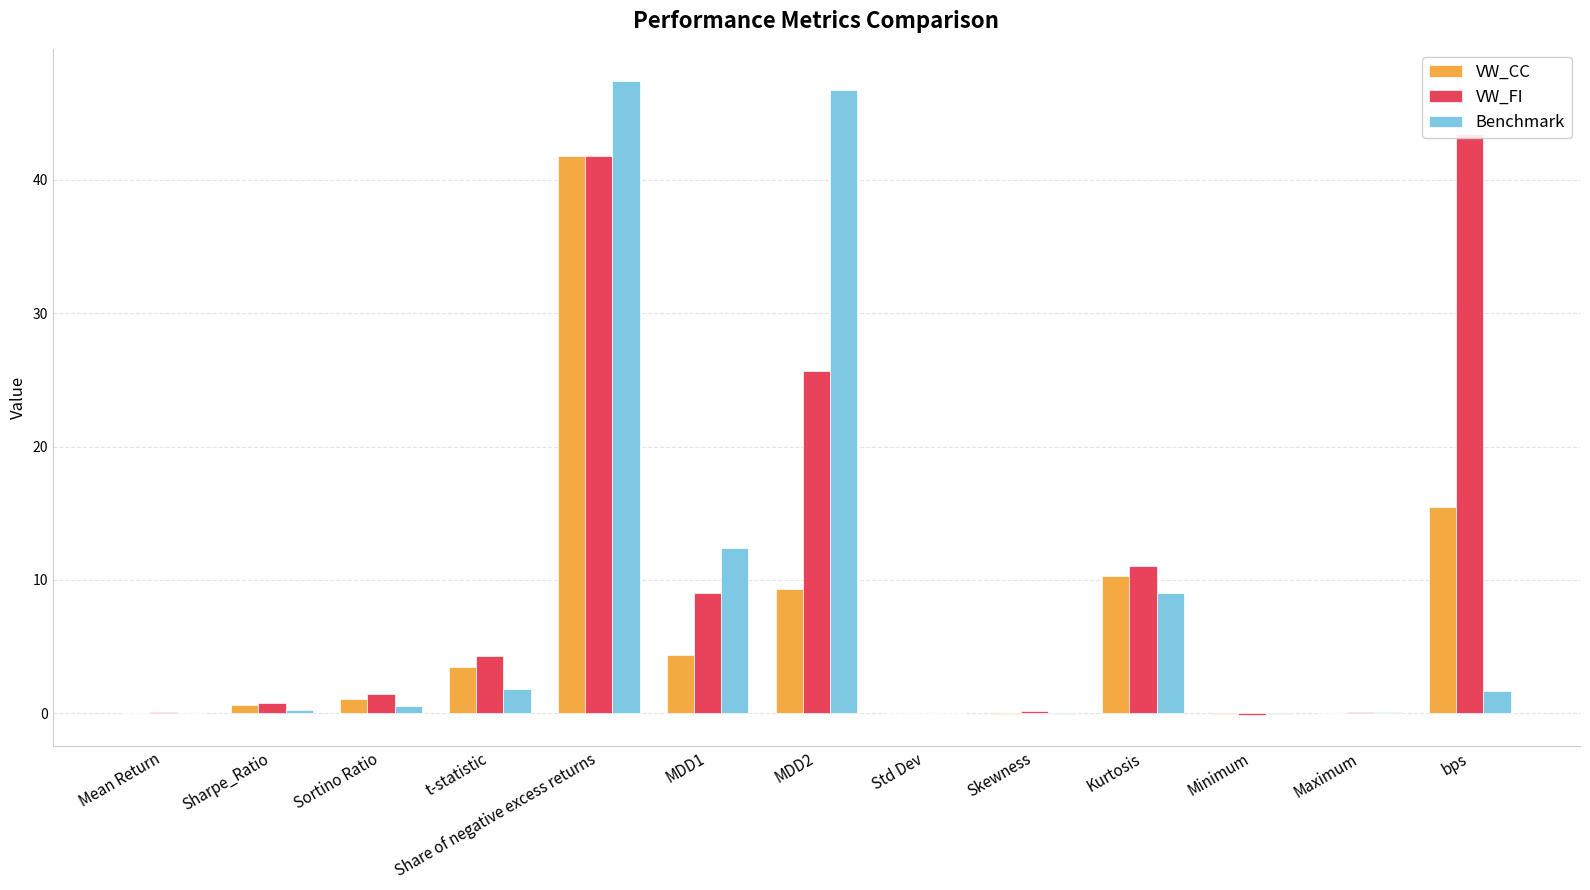

Which series has the widest spread of values?

Benchmark